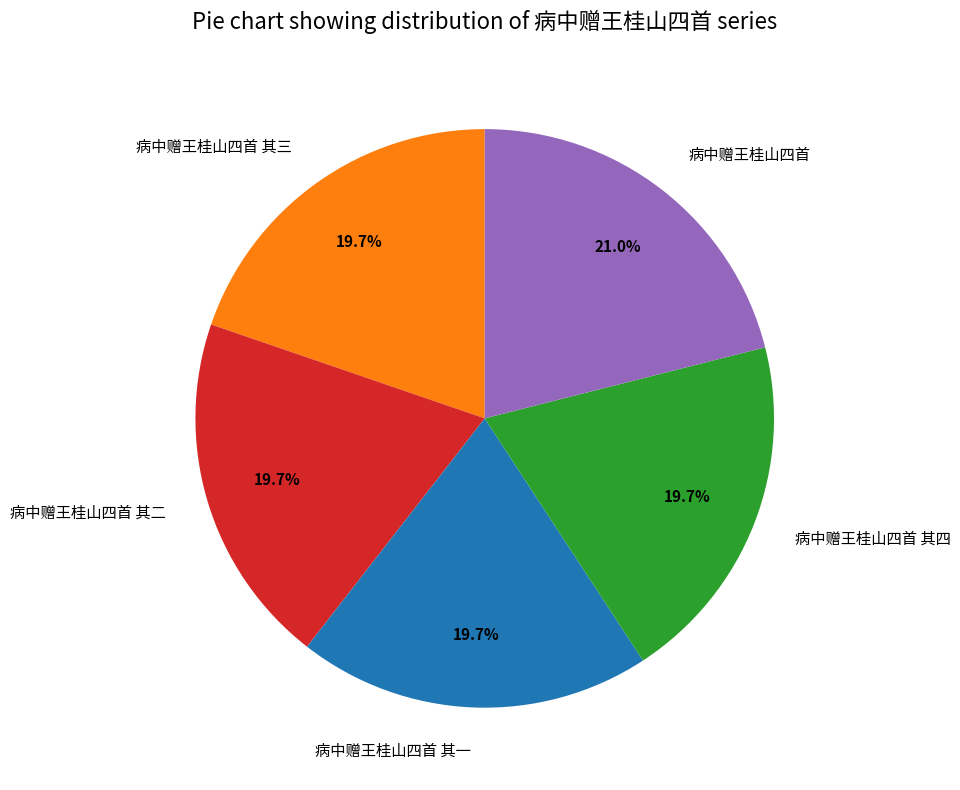

Combined, do 病中赠王桂山四首 其二 and 病中赠王桂山四首 account for over 50%?

No